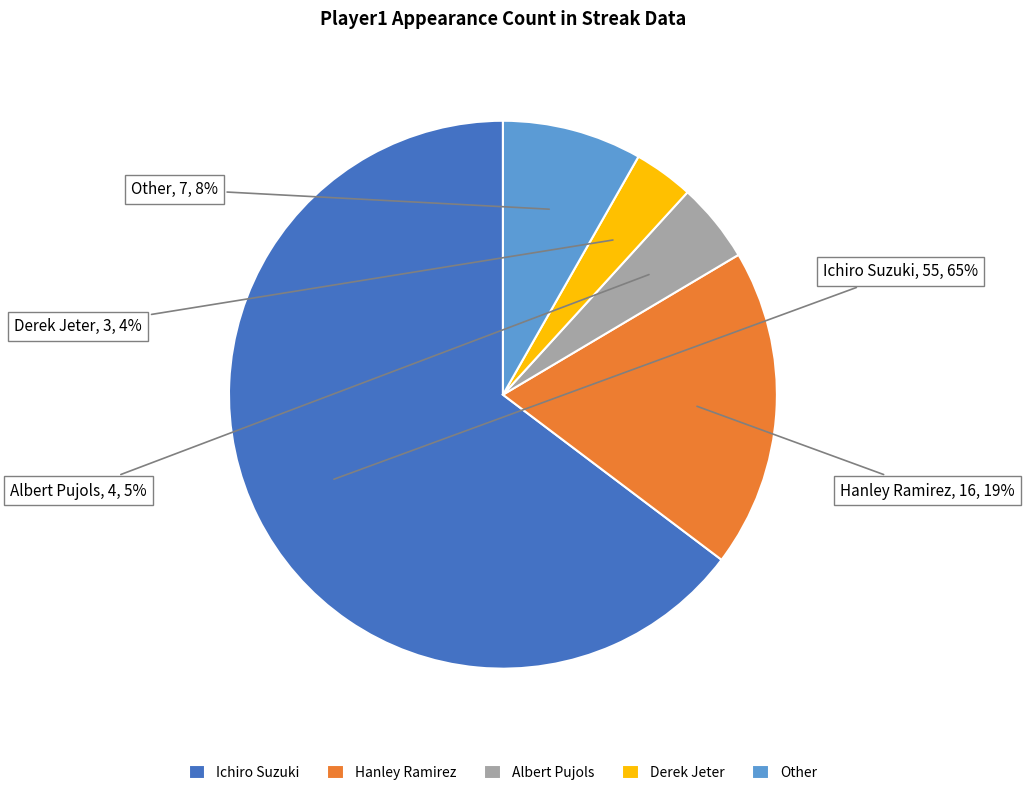

Is there a majority slice in this chart?

Yes